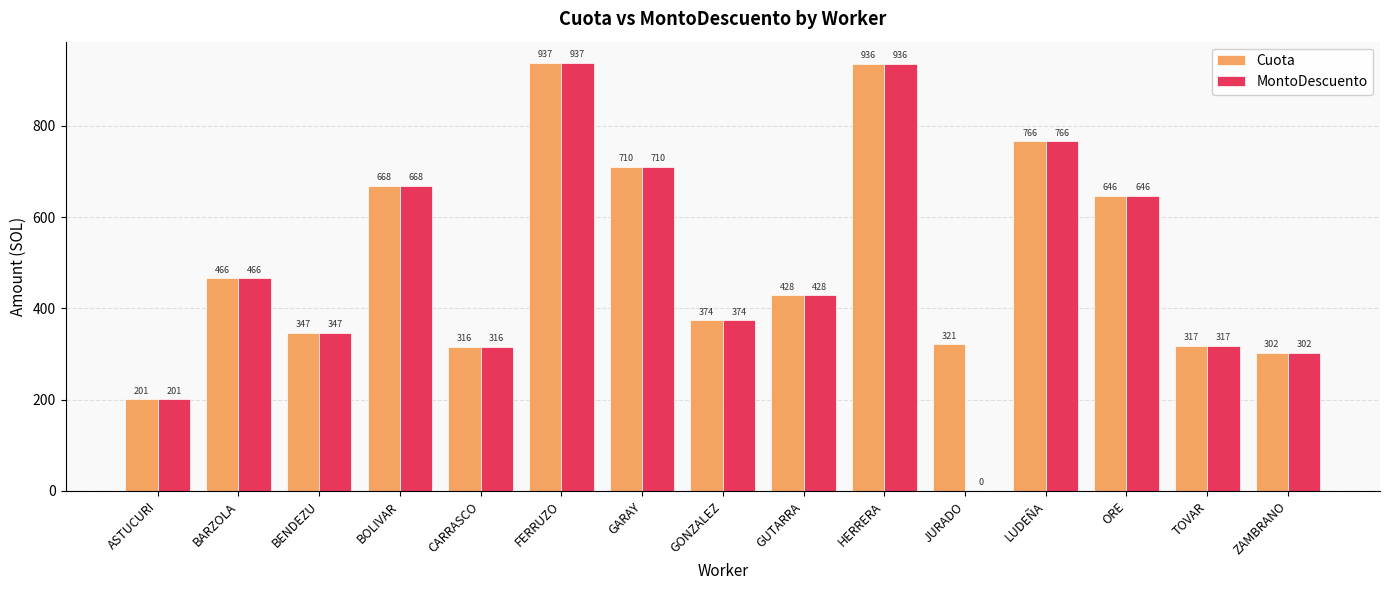

Is it true that Cuota equals 746.5 at GUTARRA?

False